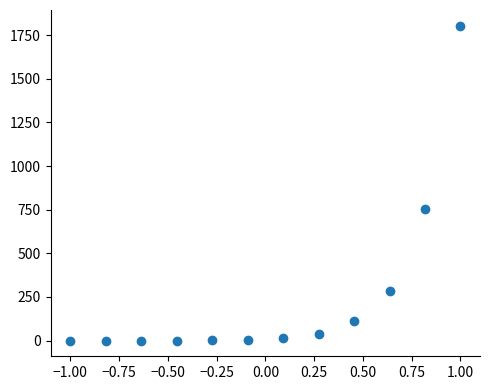

What Y value in the scatter plot is closest to 902?

755